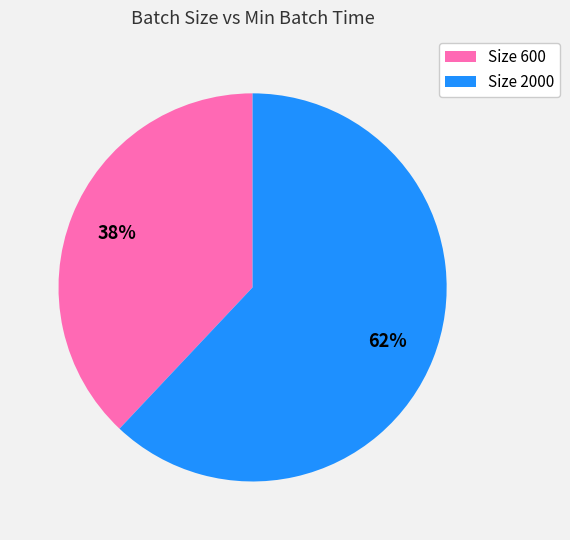

Which has a higher value, Size 2000 or Size 600?

Size 2000